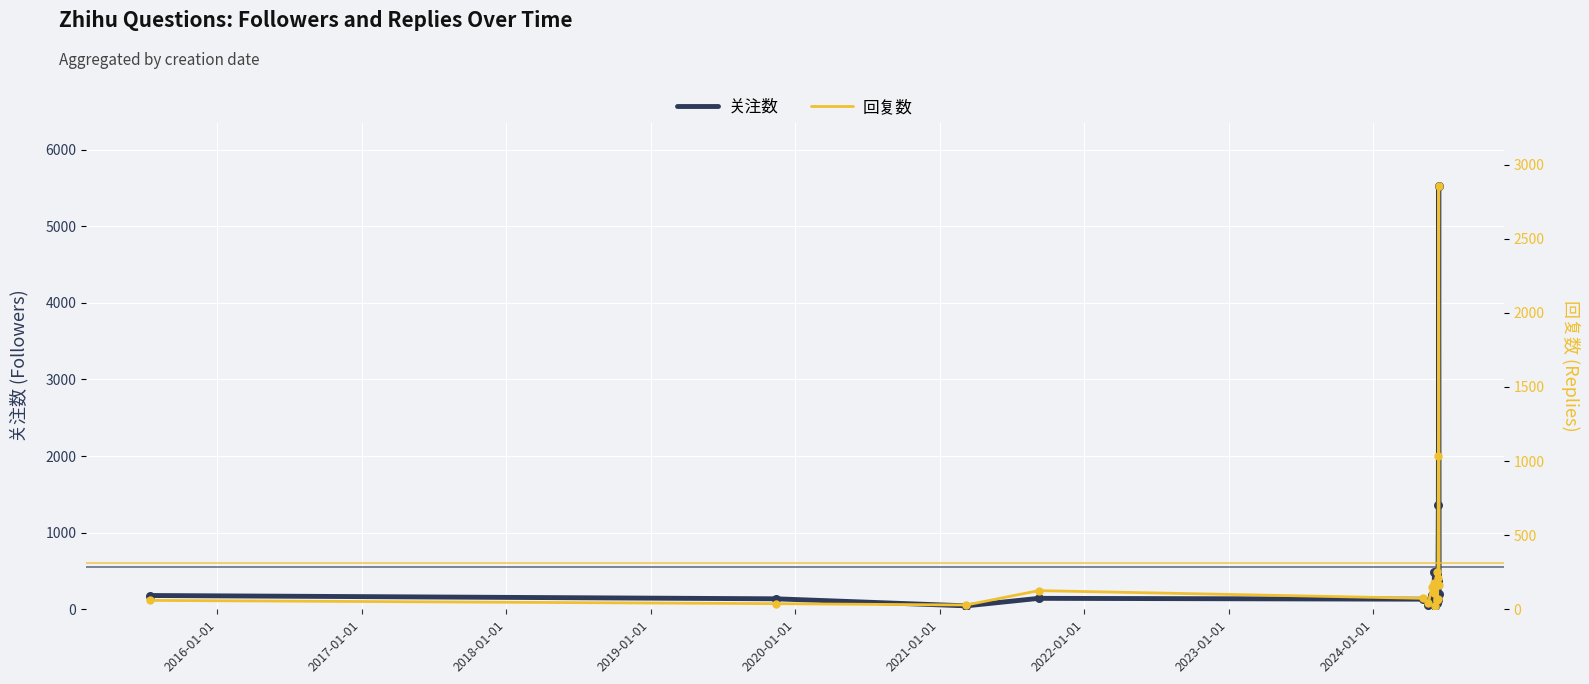

Which series contains the highest Y value?

关注数